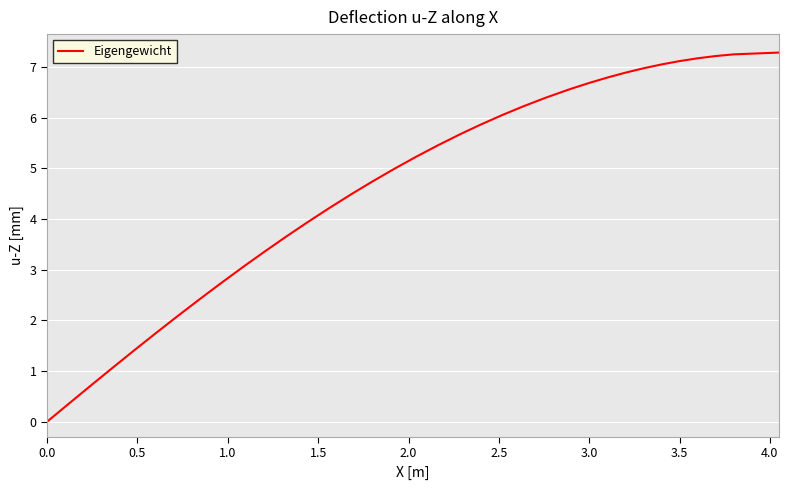

What is the difference between the maximum and minimum values?

7.3